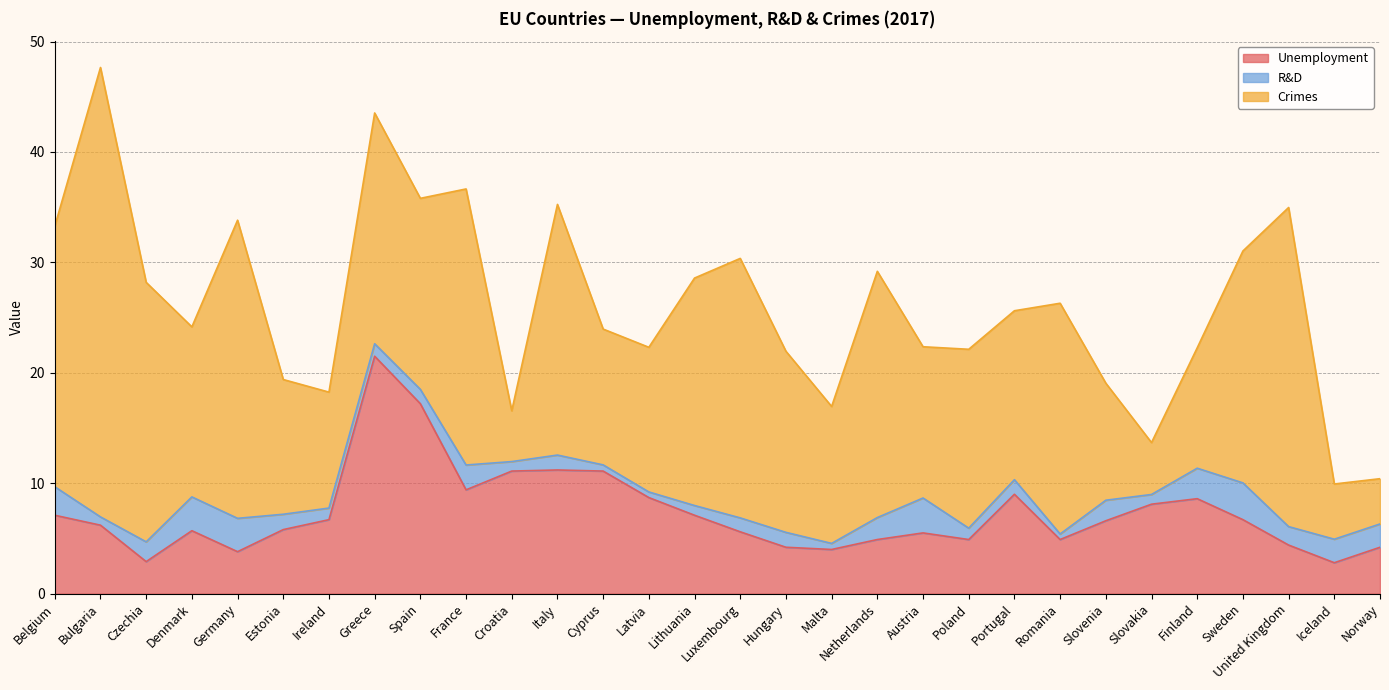

True or false: R&D has a value of 1.4 at Hungary.

True